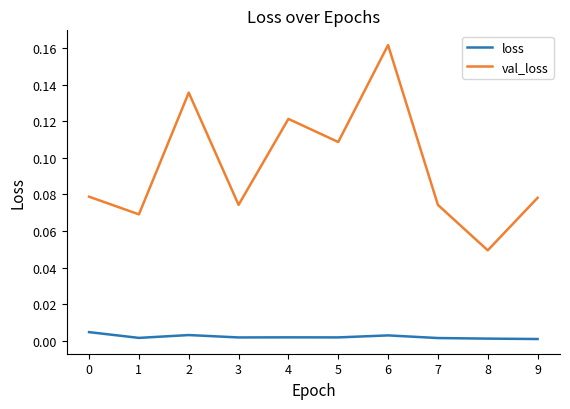

Which series has the widest spread of values?

val_loss